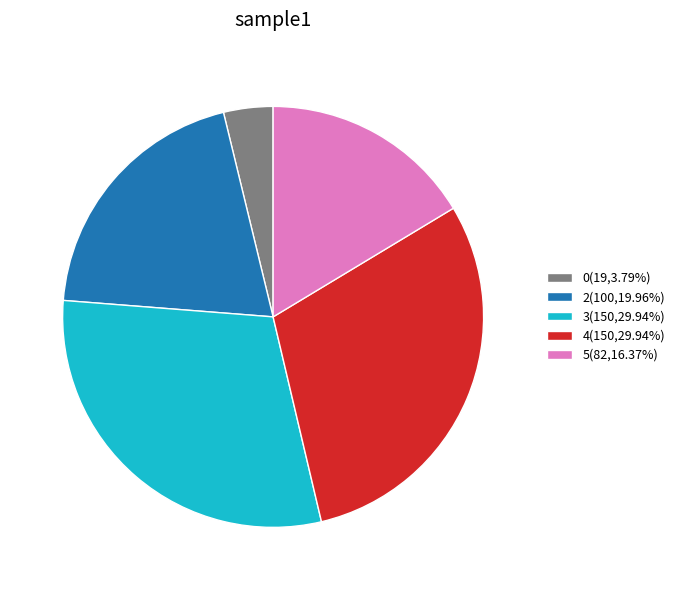

Is 0(19,3.79%) the majority of the pie?

No